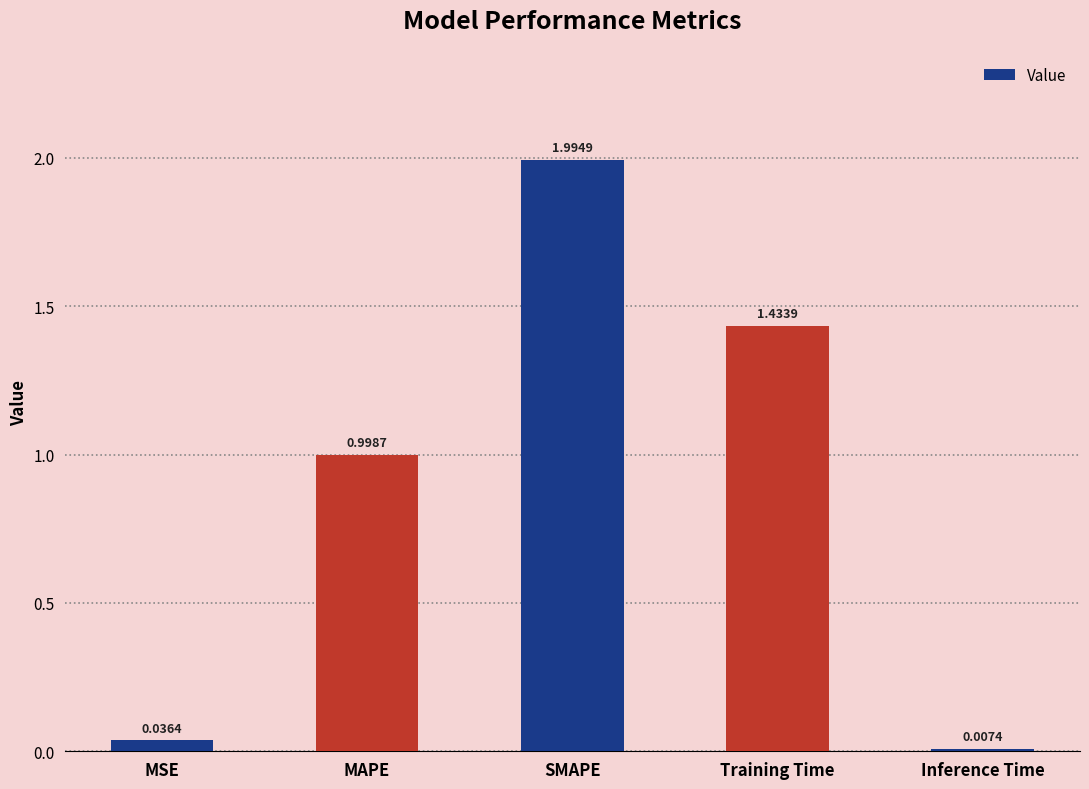

List the labels in order of value, smallest first.

Inference Time, MSE, MAPE, Training Time, SMAPE